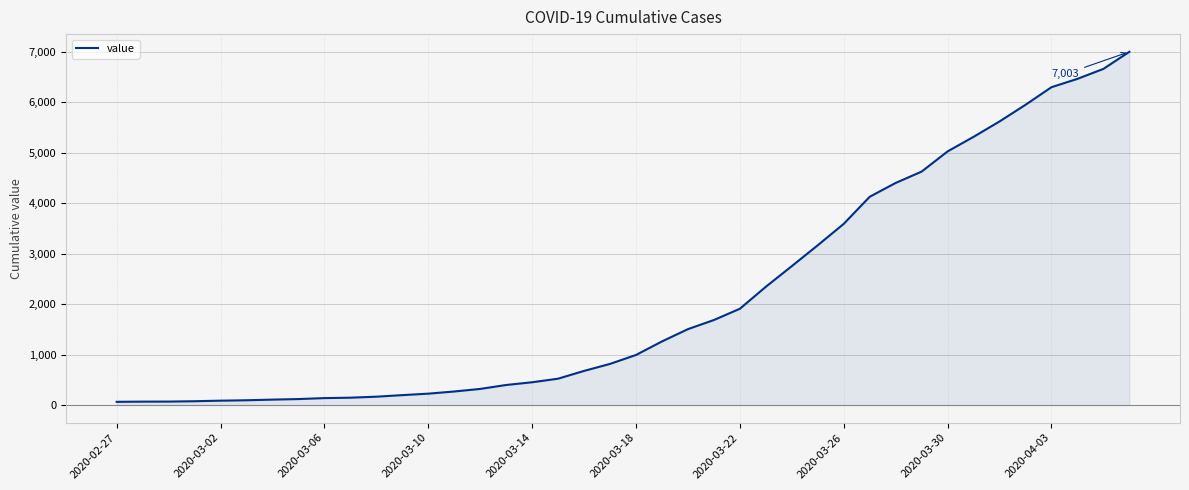

What is the difference between the maximum and second lowest values?

6935